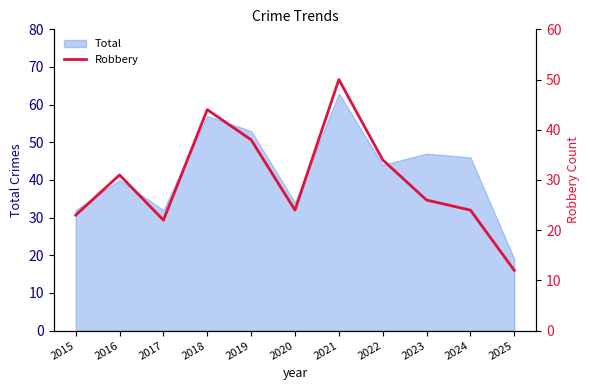

Reading left to right, what are all the values shown in this chart?

23	31	22	44	38	24	50	34	26	24	12